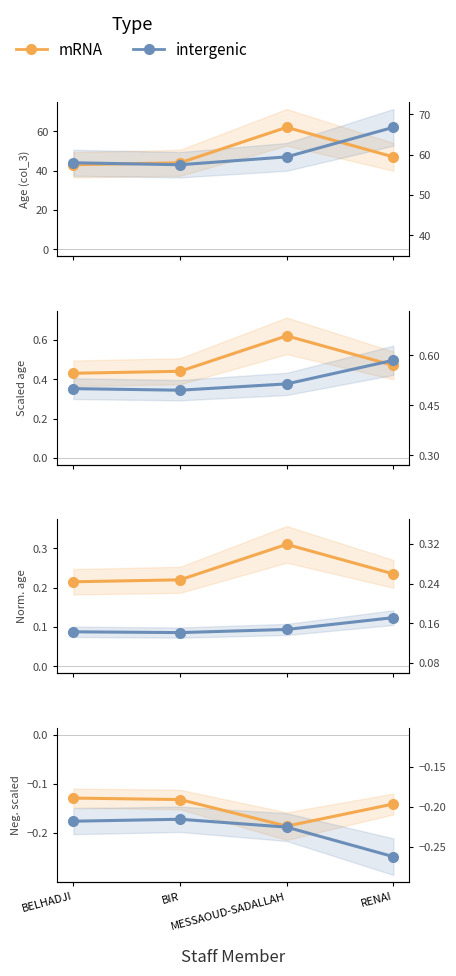

Reading left to right, what are all the values shown in this chart?

mRNA: -0.1	-0.1	-0.2	-0.1
intergenic: -0.2	-0.2	-0.2	-0.2